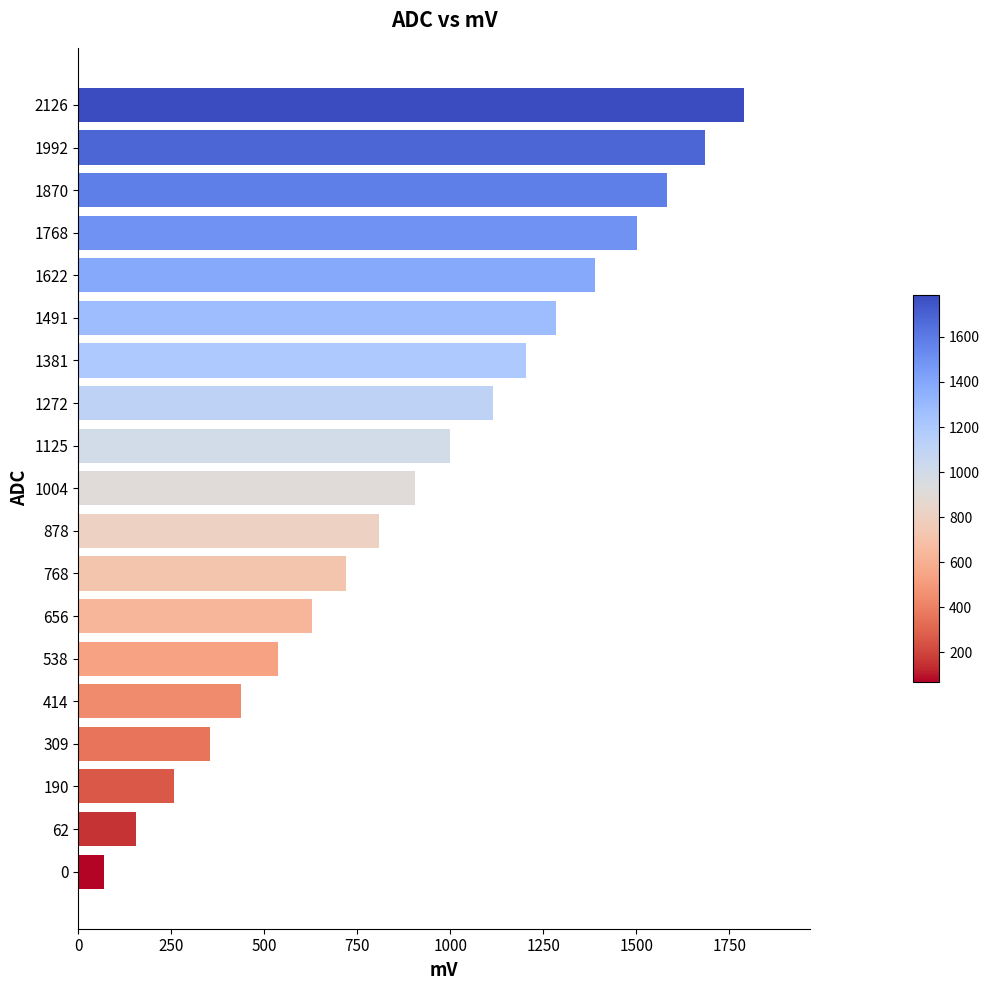

Rank the categories by value from lowest to highest.

0, 62, 190, 309, 414, 538, 656, 768, 878, 1004, 1125, 1272, 1381, 1491, 1622, 1768, 1870, 1992, 2126